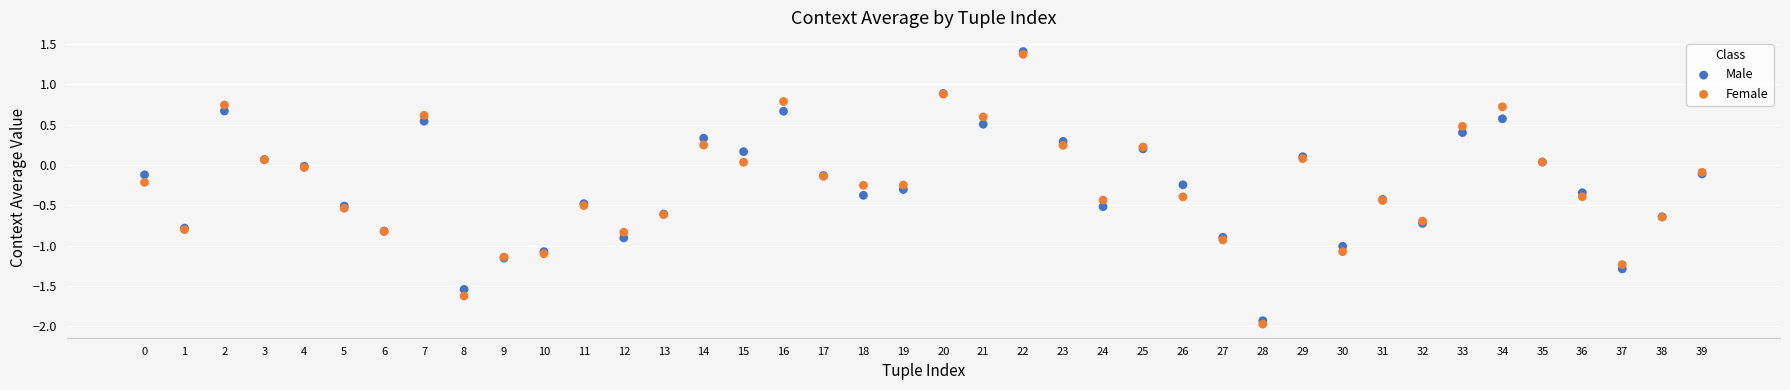

What are all the series names shown in the legend?

Male, Female